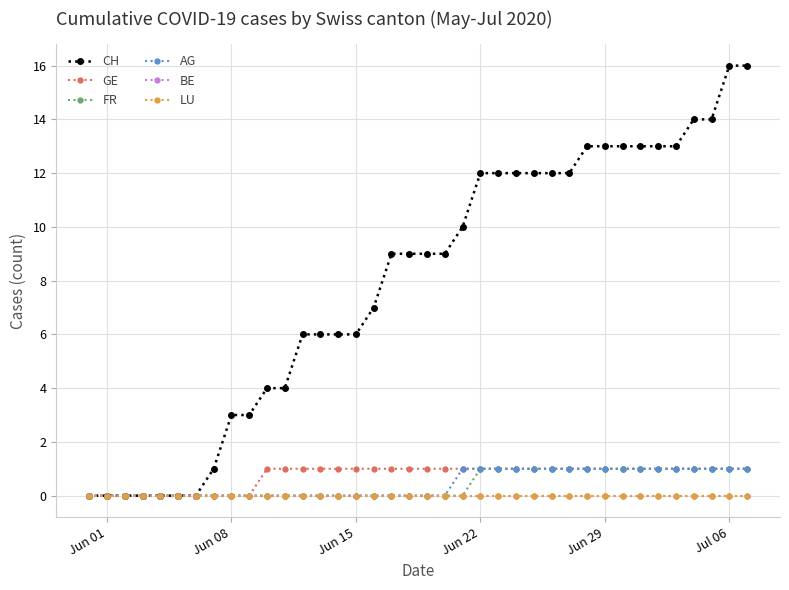

True or false: FR and AG cross at least once.

False